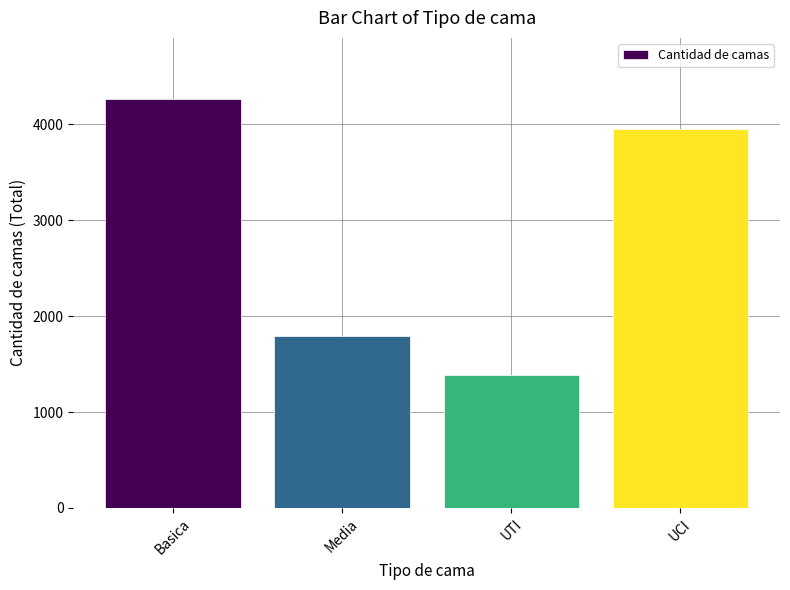

Between Basica and UTI, which is larger?

Basica